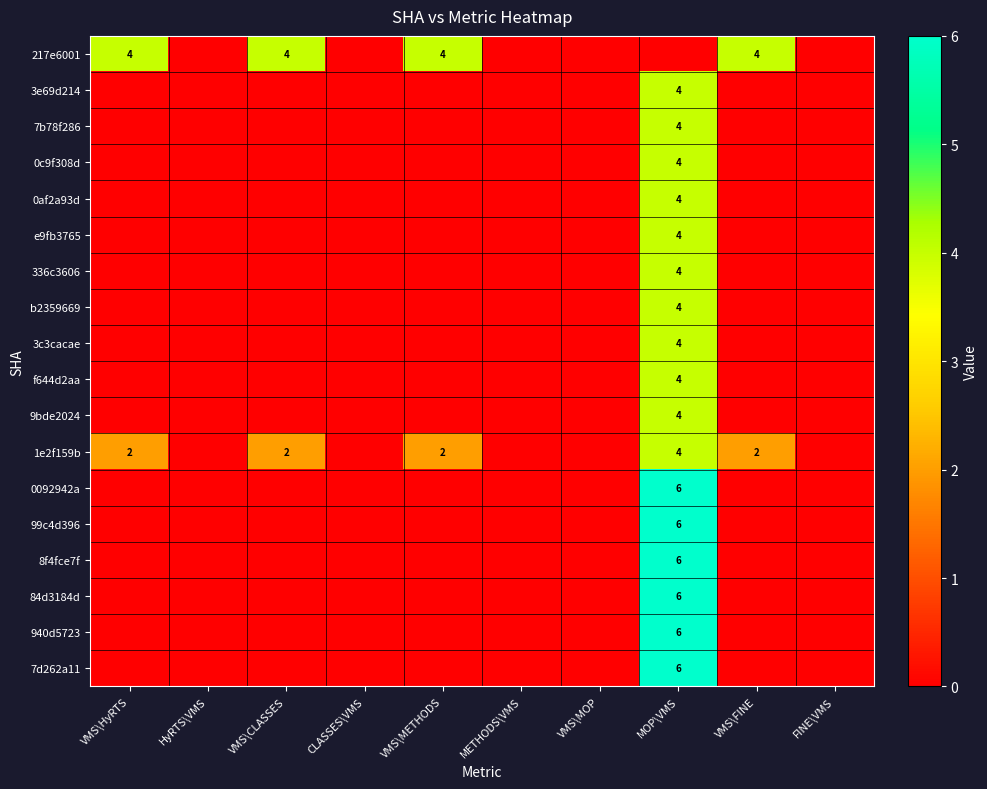

At how many categories does at least one series exceed 4?

1